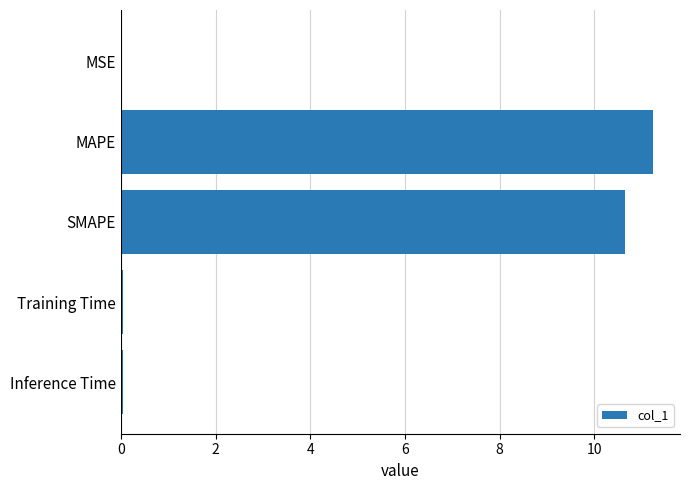

What is the change in value from MAPE to SMAPE?

-0.6